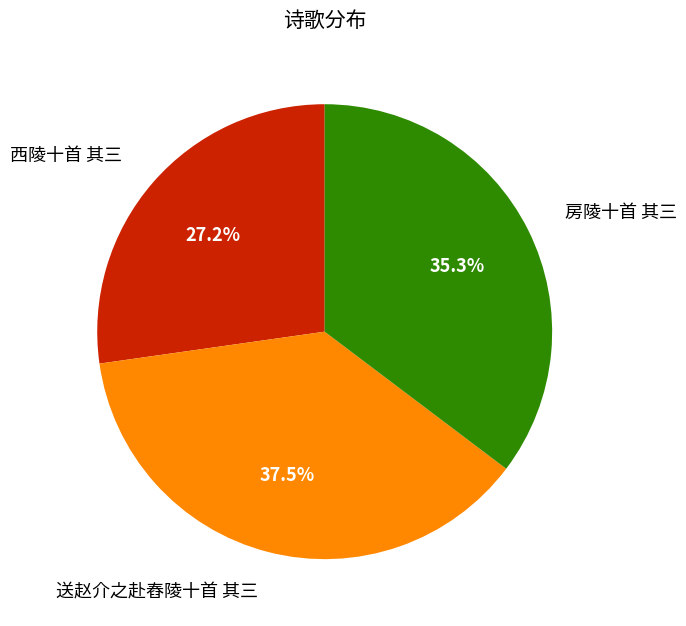

Does any single category account for the majority?

No